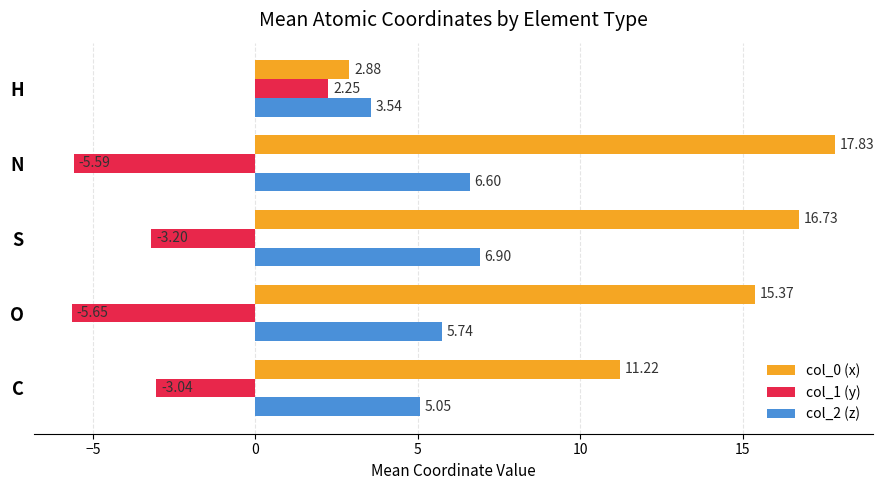

At which label does col_2 (z) reach its minimum?

H